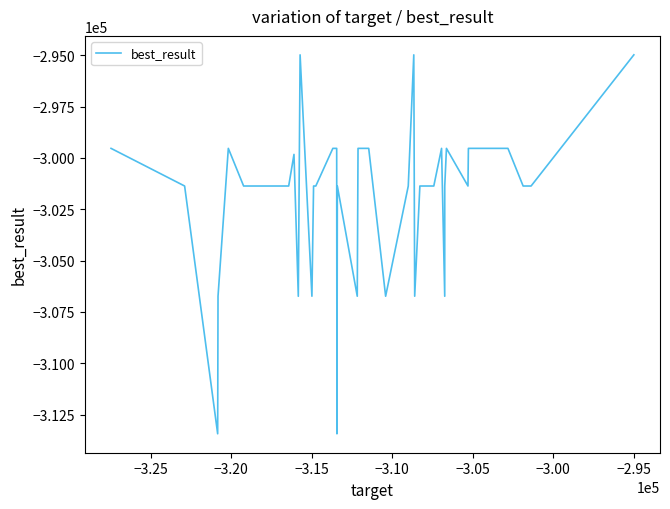

True or false: there are more than 1 points higher than both neighbors.

True